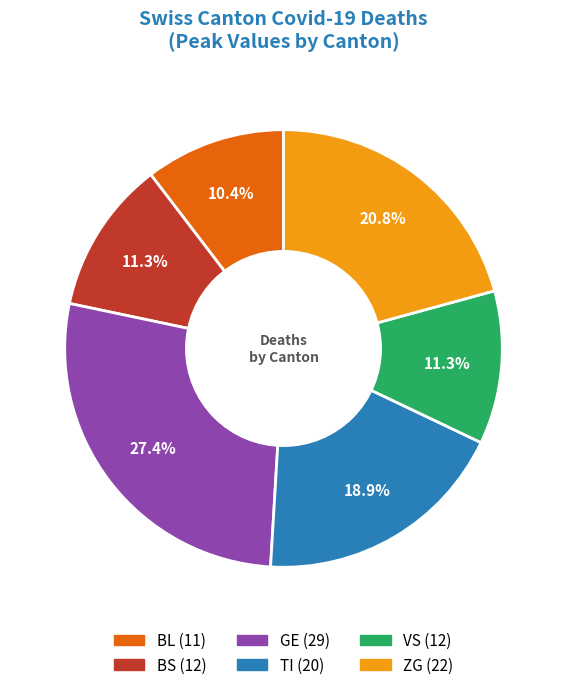

Is there any slice that represents more than half of the pie?

No